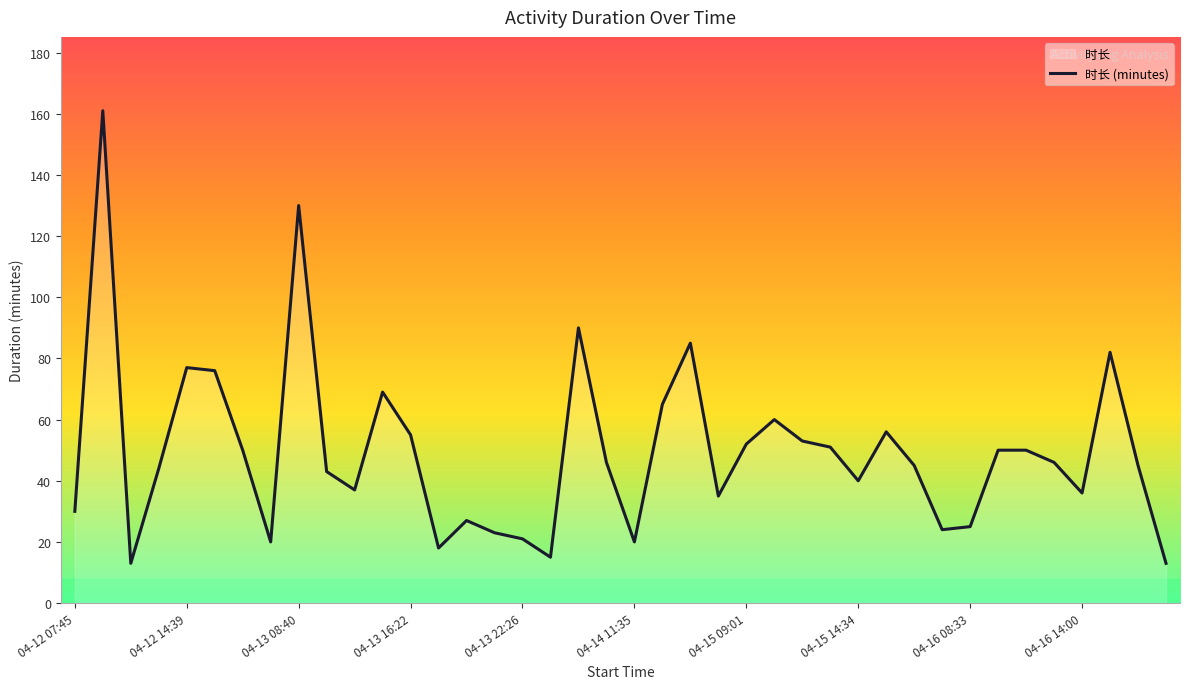

What is the sum of all values?

1978